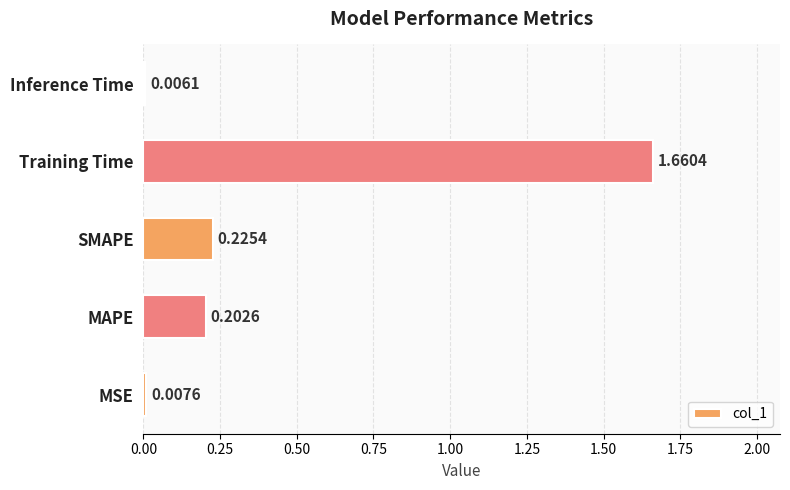

What is the sum of all values?

2.1